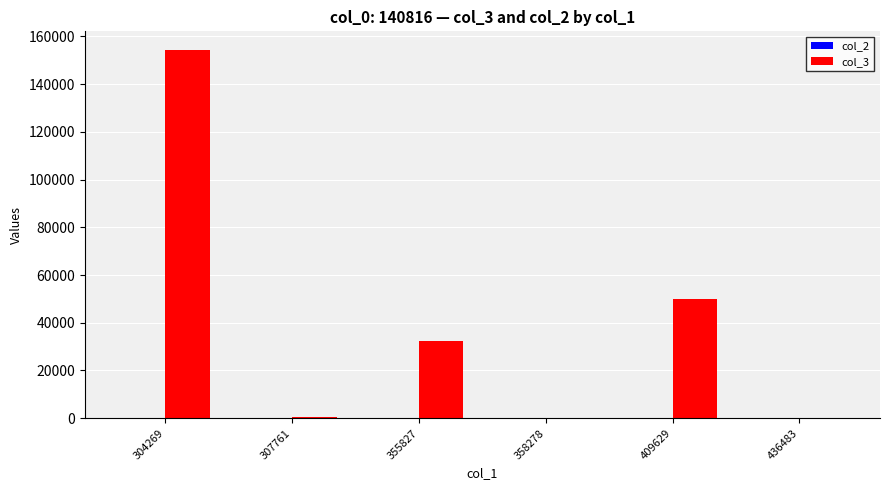

Which label corresponds to the largest value in the chart?

304269